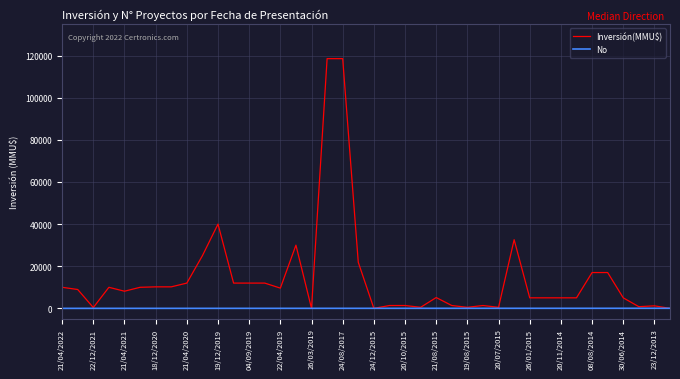

How many values in the No series are below 21?

20